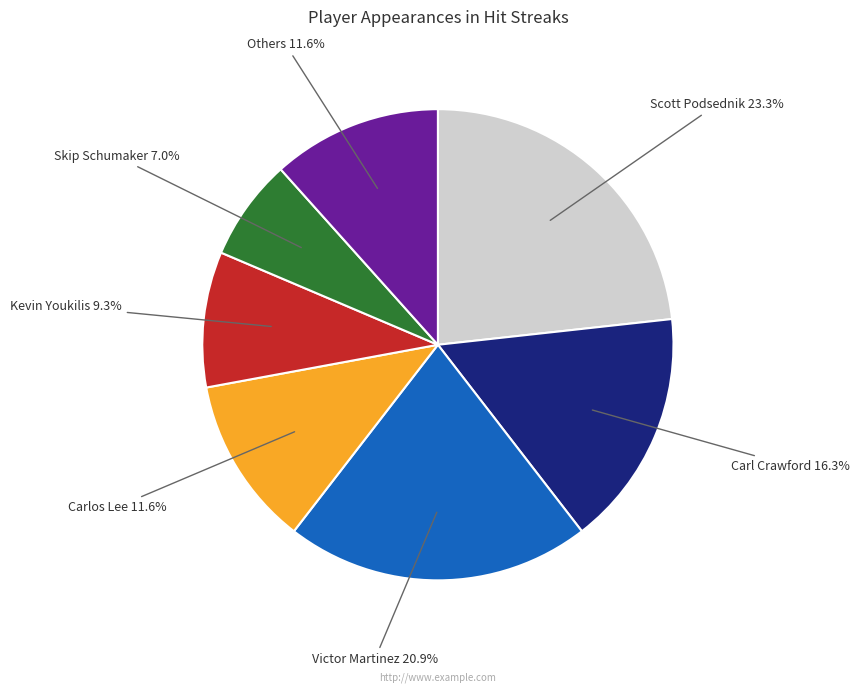

Is there any slice that represents more than half of the pie?

No